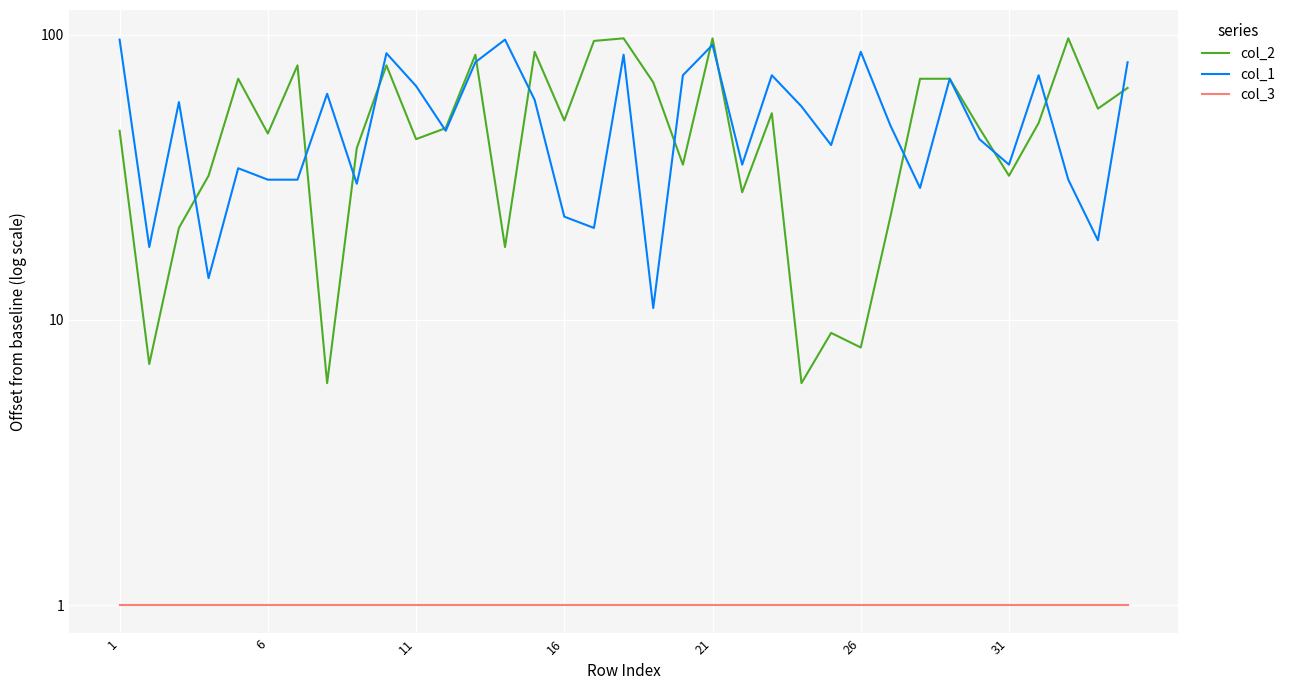

What is the maximum value for col_3?

1